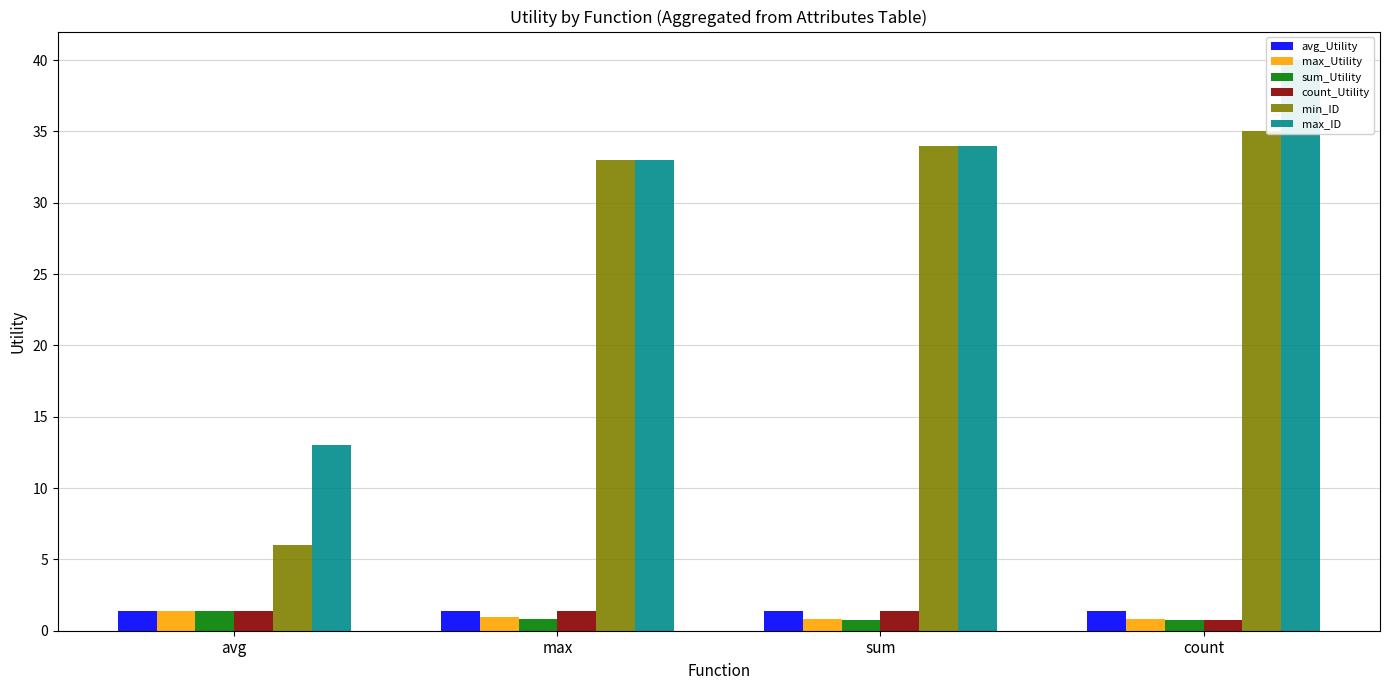

Reading right to left, list all the values displayed in this chart.

avg_Utility: count=1.4	sum=1.4	max=1.4	avg=1.4
max_Utility: count=0.8	sum=0.8	max=1.0	avg=1.4
sum_Utility: count=0.7	sum=0.8	max=0.8	avg=1.4
count_Utility: count=0.7	sum=1.4	max=1.4	avg=1.4
min_ID: count=35.0	sum=34.0	max=33.0	avg=6.0
max_ID: count=40.0	sum=34.0	max=33.0	avg=13.0